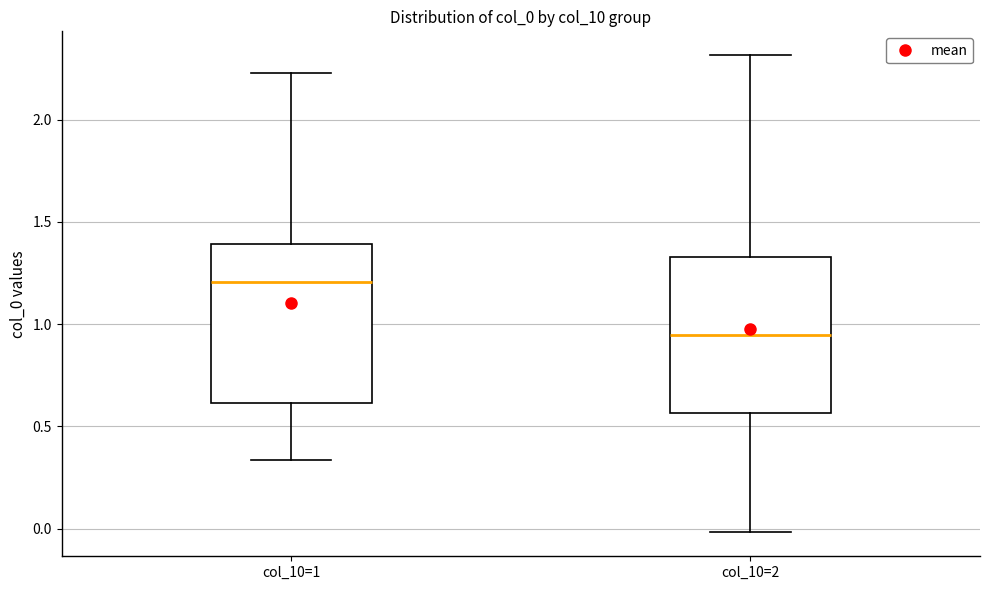

Where is the lower edge of the box for col_10=1 on the y-axis? The values are not printed on the chart, so give them approximately, as read against the axis.

0.60